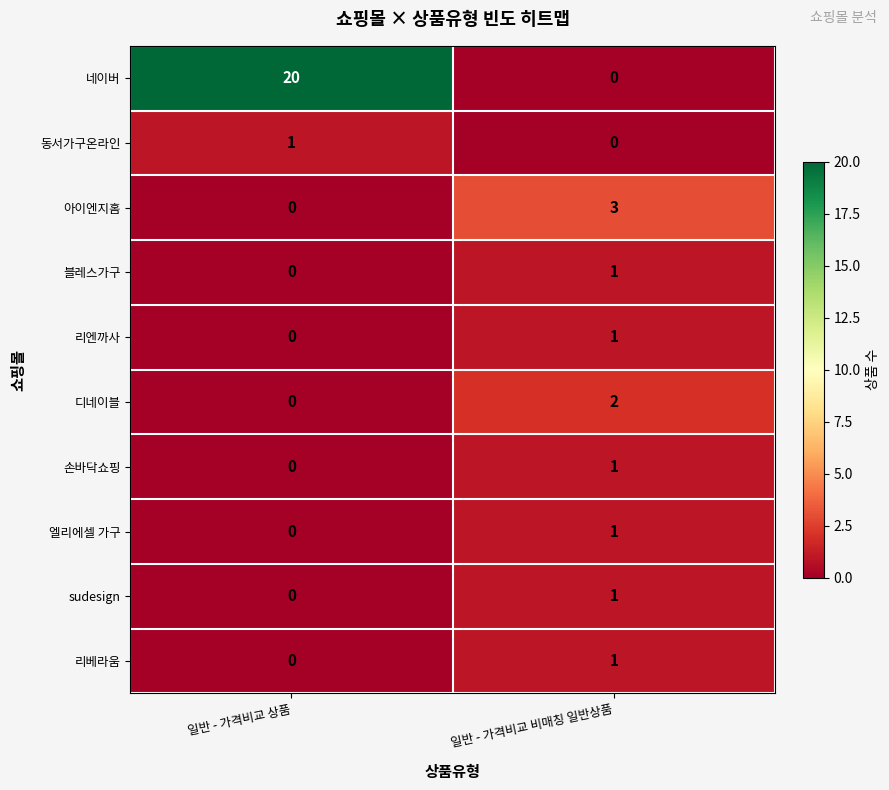

Which category has the highest value in the 디네이블 series?

일반 - 가격비교 비매칭 일반상품